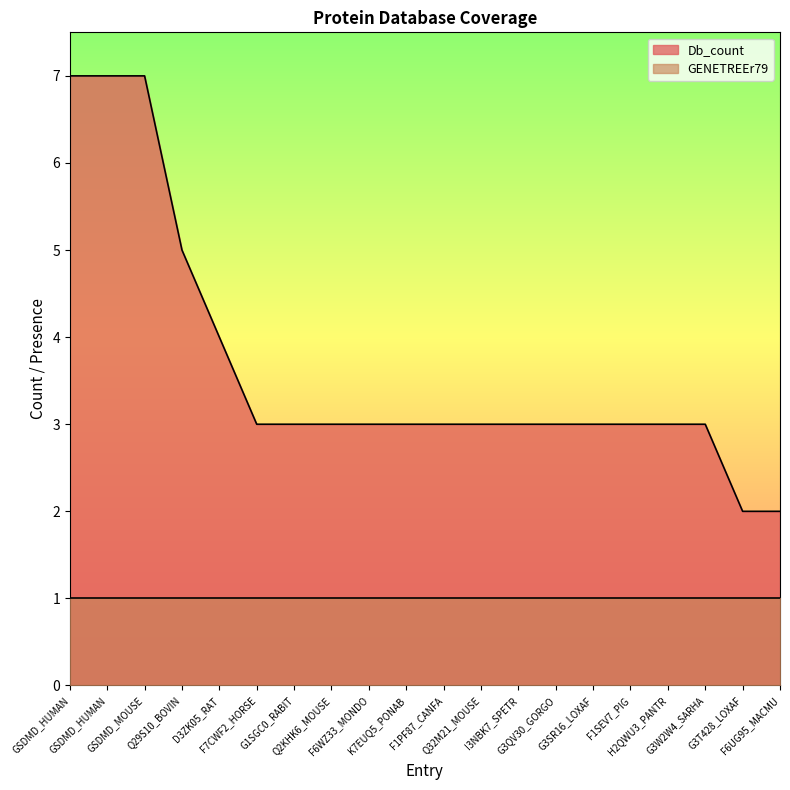

What is the difference between the second highest and second lowest values?

5